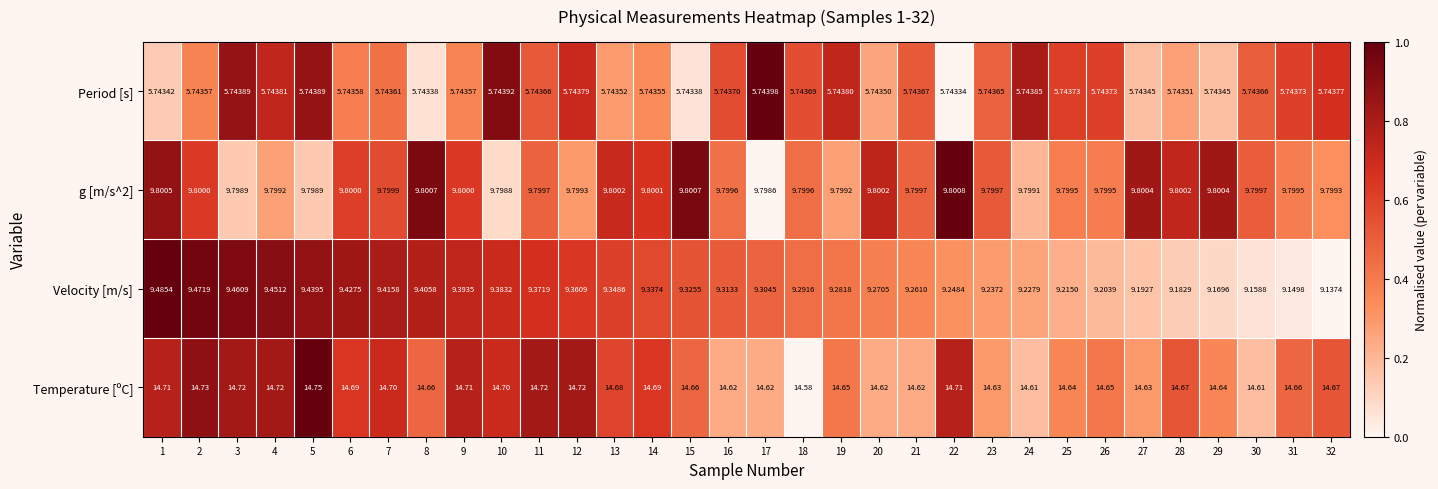

What is the total value across all series at 14?

39.6